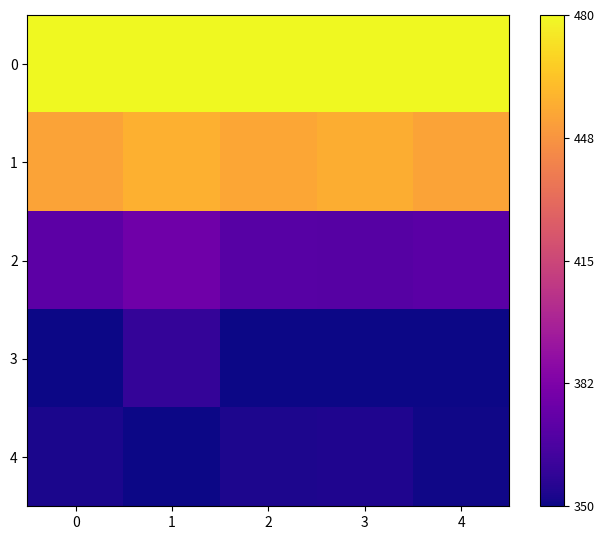

At 1, list the series in order from smallest to largest.

4, 3, 2, 1, 0